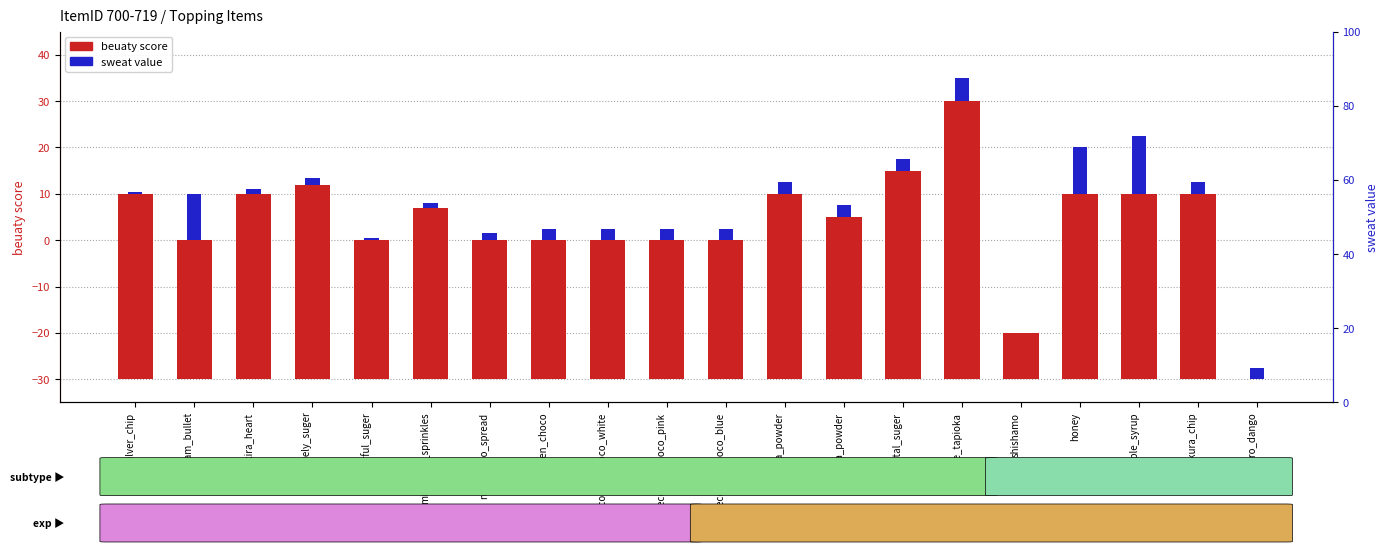

What position from the left is doro_dango?

20